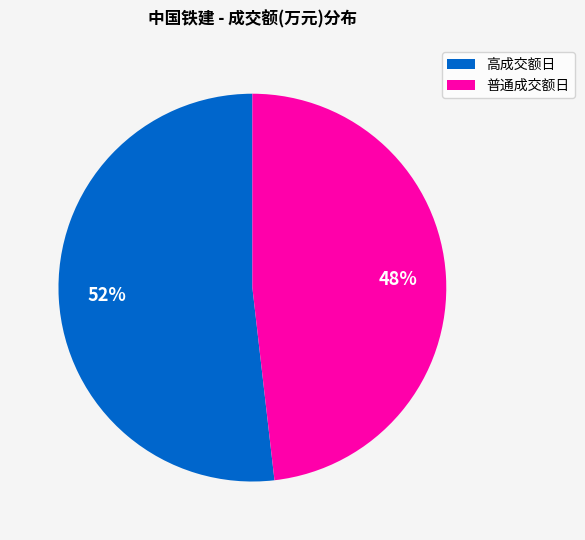

Is the sum of 普通成交额日 and 高成交额日 greater than half?

Yes